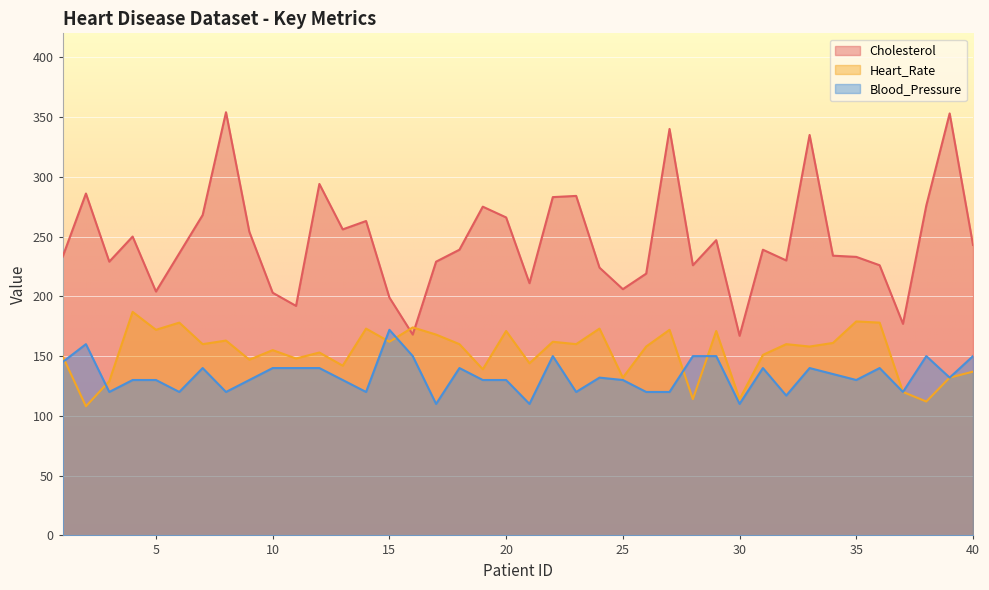

At how many categories does at least one series exceed 250?

15